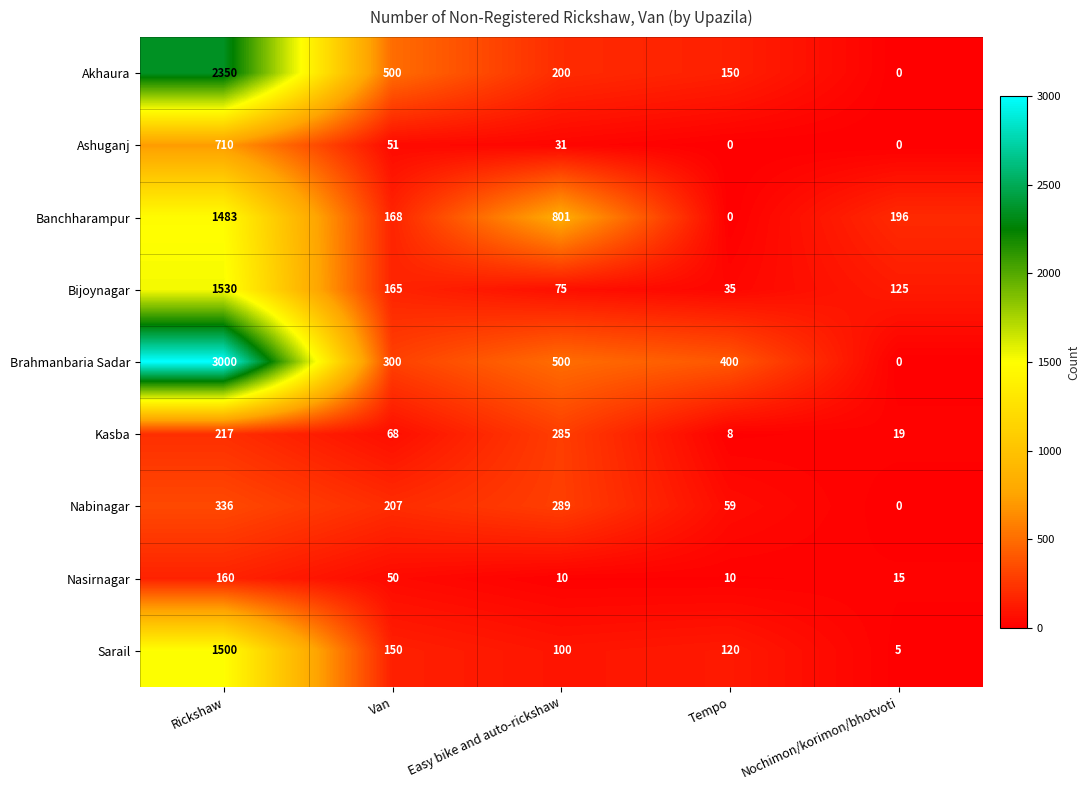

What is the sum of all Nasirnagar values?

245